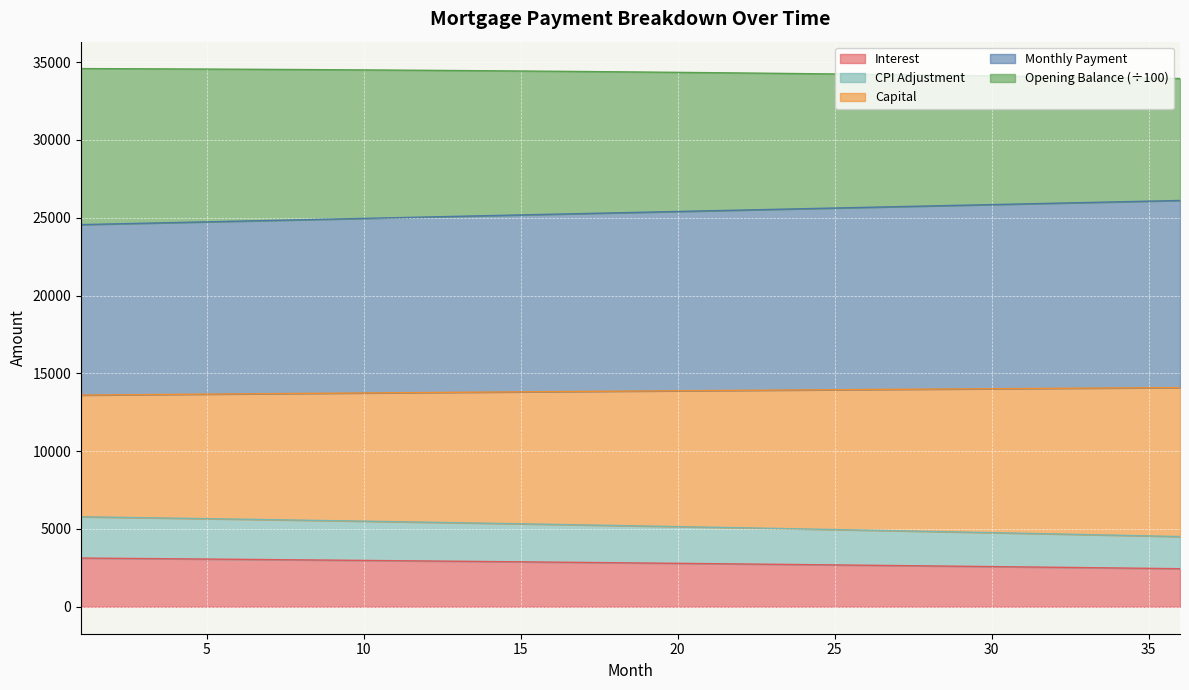

Reading right to left, list all the values displayed in this chart.

opening_balance: 2449.0	2472.2	2495.2	2518.0	2540.5	2562.8	2584.9	2606.8	2628.4	2649.8	2671.0	2692.0	2712.7	2733.3	2753.6	2773.7	2793.6	2813.3	2832.8	2852.0	2871.1	2890.0	2908.6	2927.1	2945.3	2963.4	2981.2	2998.9	3016.4	3033.7	3050.7	3067.6	3084.3	3100.9	3117.2	3133.3
month_payment: 26110.2	26066.2	26022.2	25978.1	25934.1	25890.0	25845.8	25801.7	25757.5	25713.3	25669.1	25624.9	25580.6	25536.4	25492.1	25447.7	25403.4	25359.1	25314.7	25270.3	25225.9	25181.5	25137.1	25092.6	25048.2	25003.8	24959.3	24914.8	24870.3	24825.8	24781.3	24736.8	24692.3	24647.8	24603.3	24558.8
capital: 4513.2	4556.4	4599.2	4641.6	4683.5	4725.0	4766.0	4806.7	4846.9	4886.7	4926.2	4965.2	5003.8	5042.0	5079.8	5117.2	5154.2	5190.8	5227.0	5262.9	5298.3	5333.4	5368.1	5402.5	5436.4	5470.0	5503.3	5536.1	5568.6	5600.8	5632.6	5664.0	5695.1	5725.8	5756.2	5786.3
interest: 14087.2	14075.2	14063.1	14050.9	14038.5	14026.1	14013.5	14000.8	13988.0	13975.1	13962.1	13949.0	13935.8	13922.5	13909.1	13895.6	13882.0	13868.3	13854.5	13840.6	13826.6	13812.5	13798.3	13784.0	13769.7	13755.2	13740.7	13726.0	13711.3	13696.5	13681.6	13666.6	13651.5	13636.4	13621.2	13605.9
cpi: 33946.9	33977.2	34006.8	34035.7	34063.7	34091.0	34117.6	34143.3	34168.4	34192.7	34216.3	34239.2	34261.3	34282.8	34303.5	34323.6	34342.9	34361.5	34379.5	34396.8	34413.4	34429.4	34444.6	34459.3	34473.2	34486.6	34499.3	34511.3	34522.7	34533.5	34543.7	34553.3	34562.2	34570.6	34578.3	34585.5